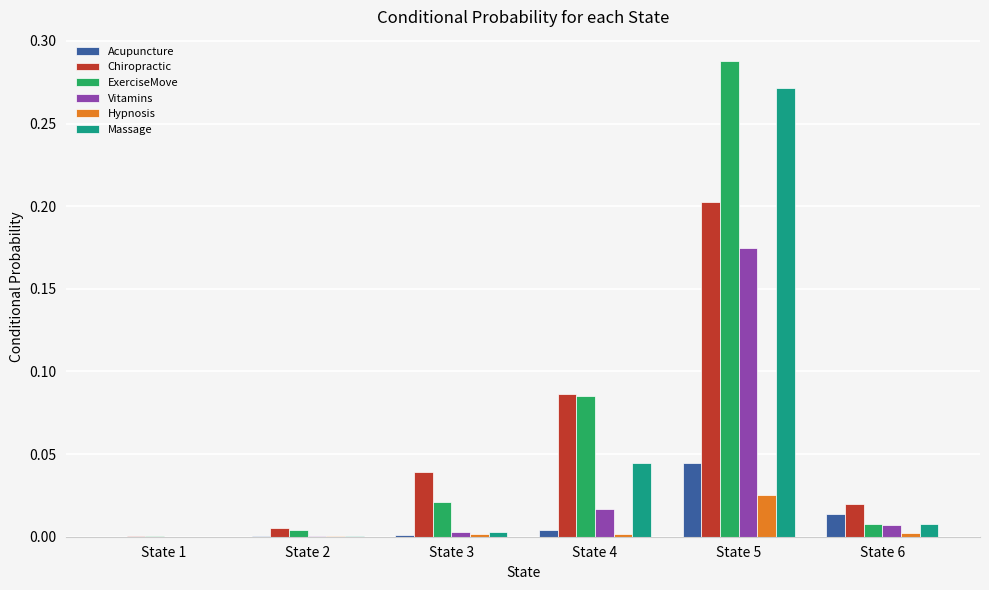

Count the number of categories in the chart.

6